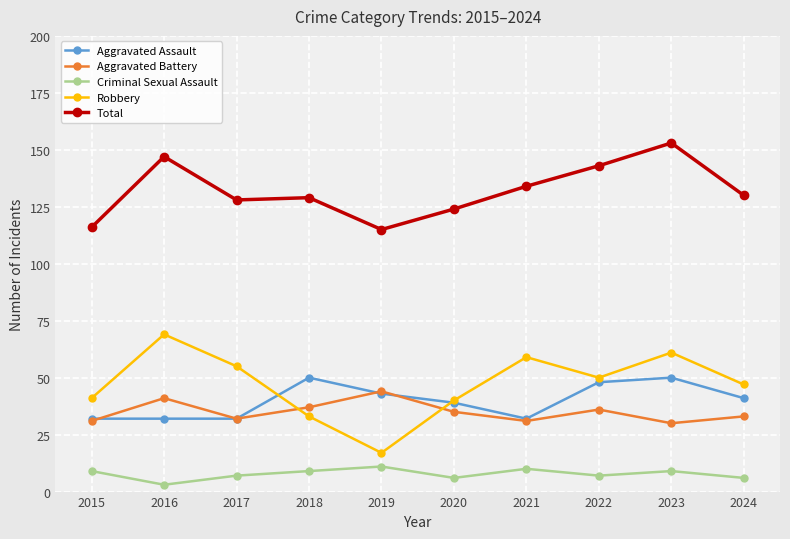

Where is Aggravated Assault nearest to the value 41?

2024